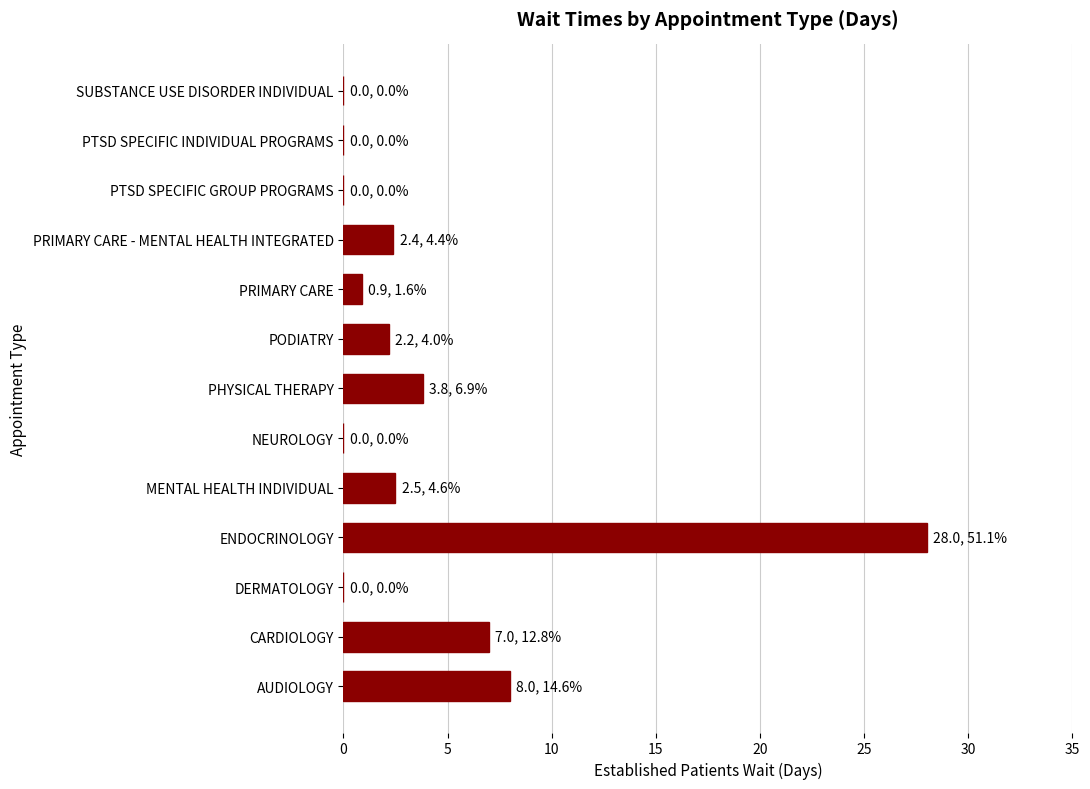

Which has a higher value, PRIMARY CARE - MENTAL HEALTH INTEGRATED or AUDIOLOGY?

AUDIOLOGY